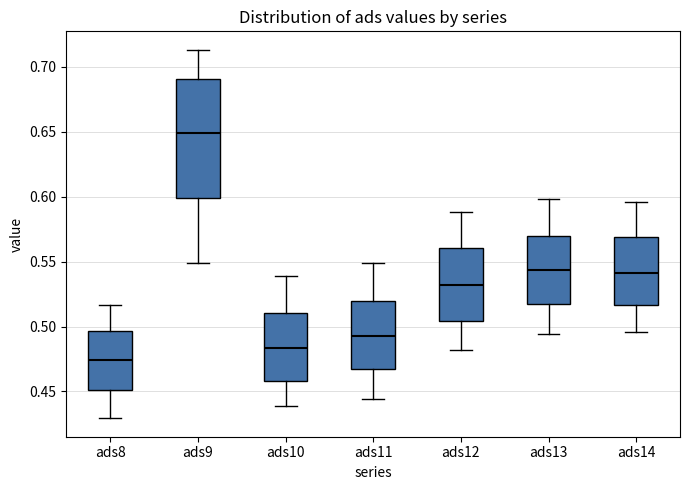

Reading left to right, transcribe this box plot: for each box, give where its median line is, the range the box spans, and where its two whiskers end, as read against the y-axis. The values are not printed on the chart, so give them approximately, as read against the axis.

ads8: median 0.475, box 0.450 to 0.495, whiskers 0.430 to 0.515
ads9: median 0.650, box 0.600 to 0.690, whiskers 0.550 to 0.715
ads10: median 0.485, box 0.460 to 0.510, whiskers 0.440 to 0.540
ads11: median 0.495, box 0.465 to 0.520, whiskers 0.445 to 0.550
ads12: median 0.530, box 0.505 to 0.560, whiskers 0.480 to 0.590
ads13: median 0.545, box 0.515 to 0.570, whiskers 0.495 to 0.600
ads14: median 0.540, box 0.515 to 0.570, whiskers 0.495 to 0.595